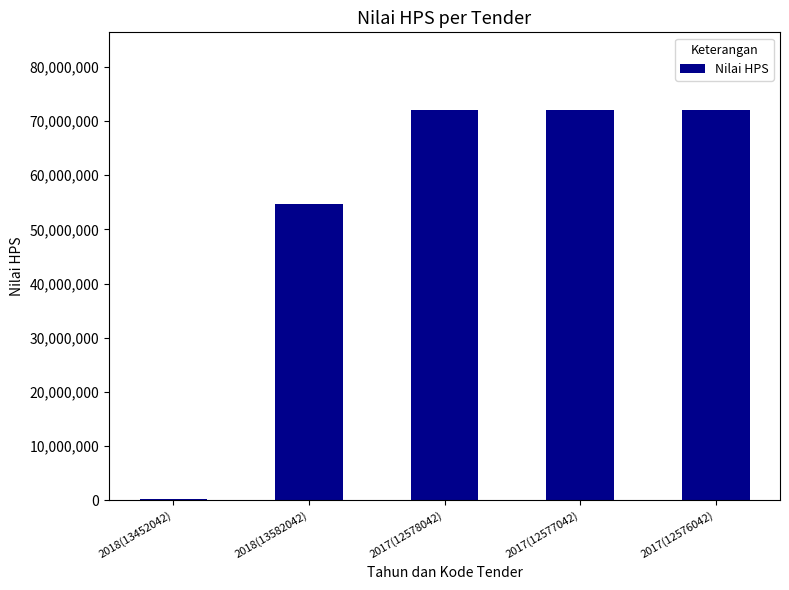

What is the average value?

54154500